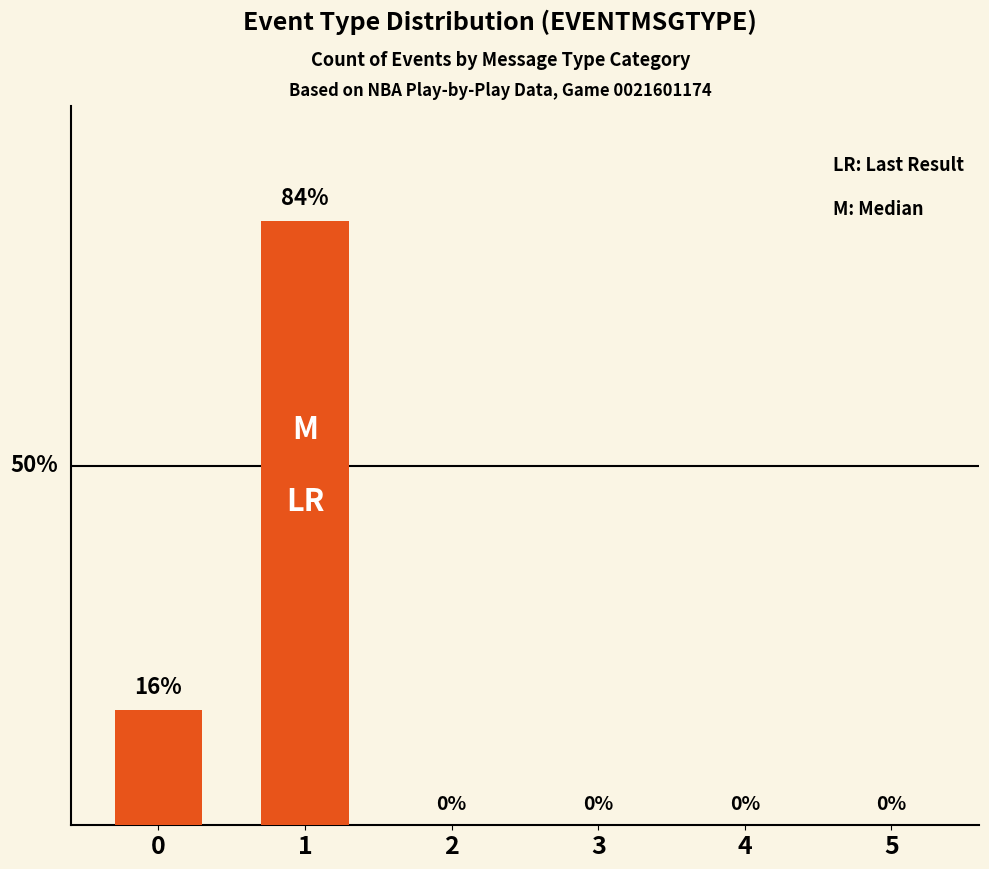

At which category does the chart reach its minimum across all series?

2